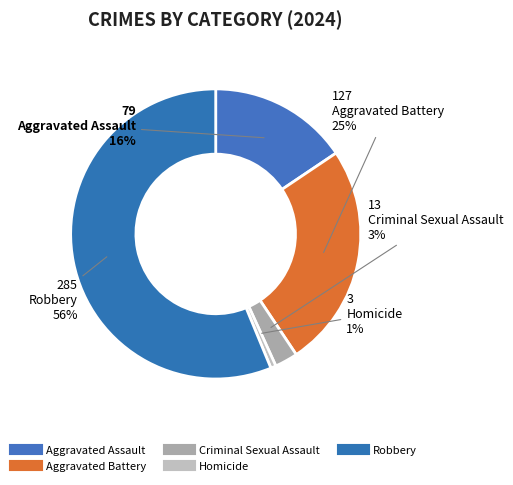

Is it true that Robbery is 56% of the pie?

True